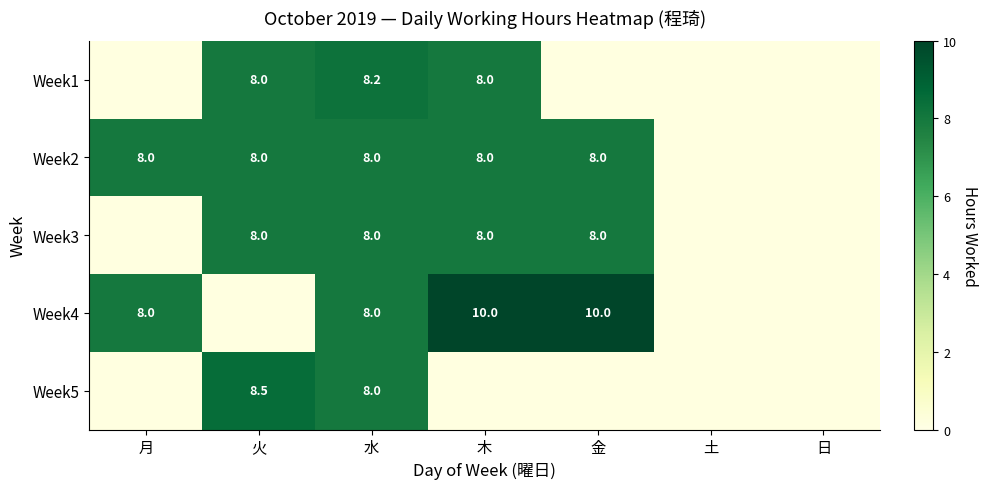

Between 水 and 木, which is larger?

水